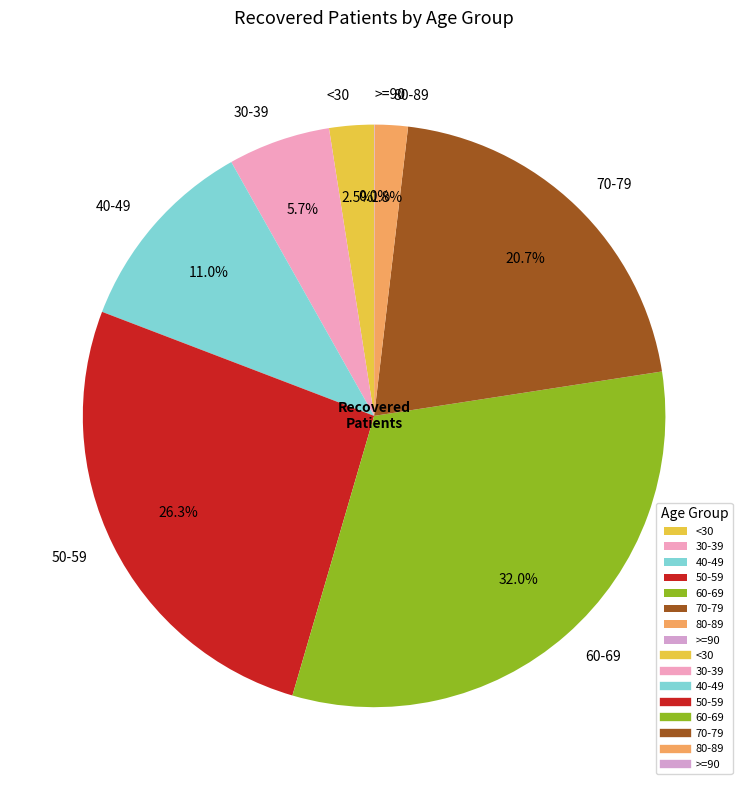

Which slice is the largest?

60-69